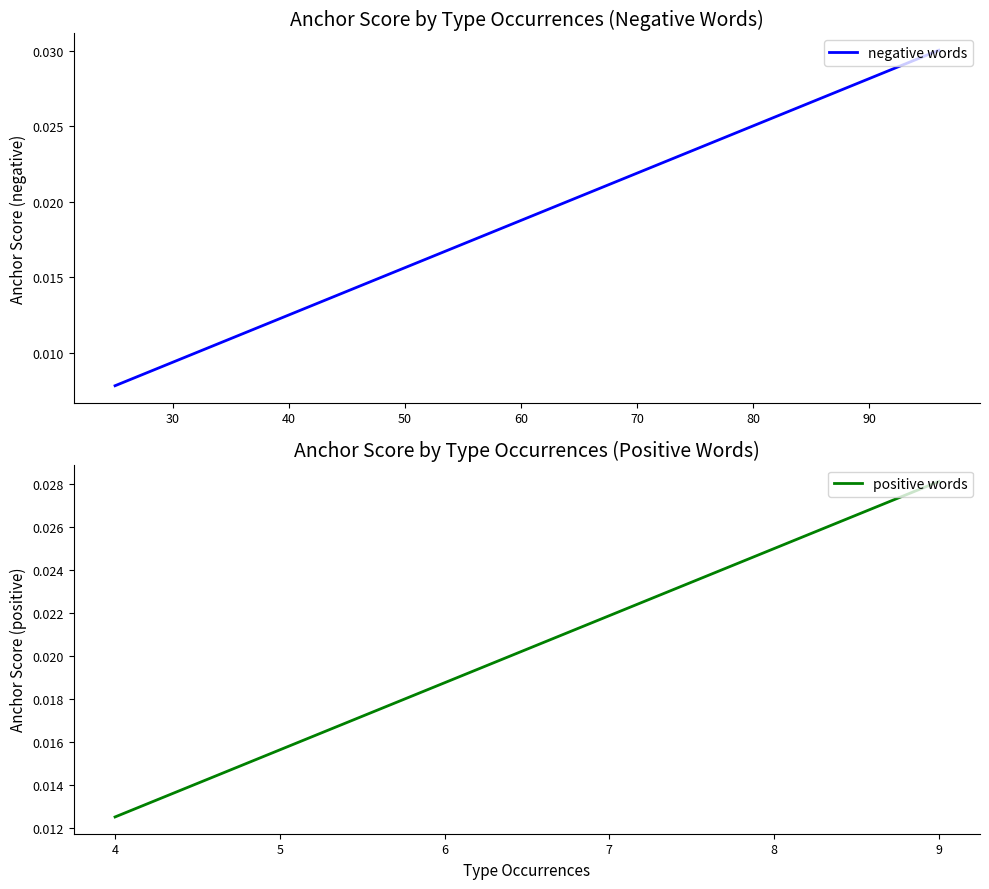

Which series ends up on top after the final intersection of positive words and negative words?

positive words